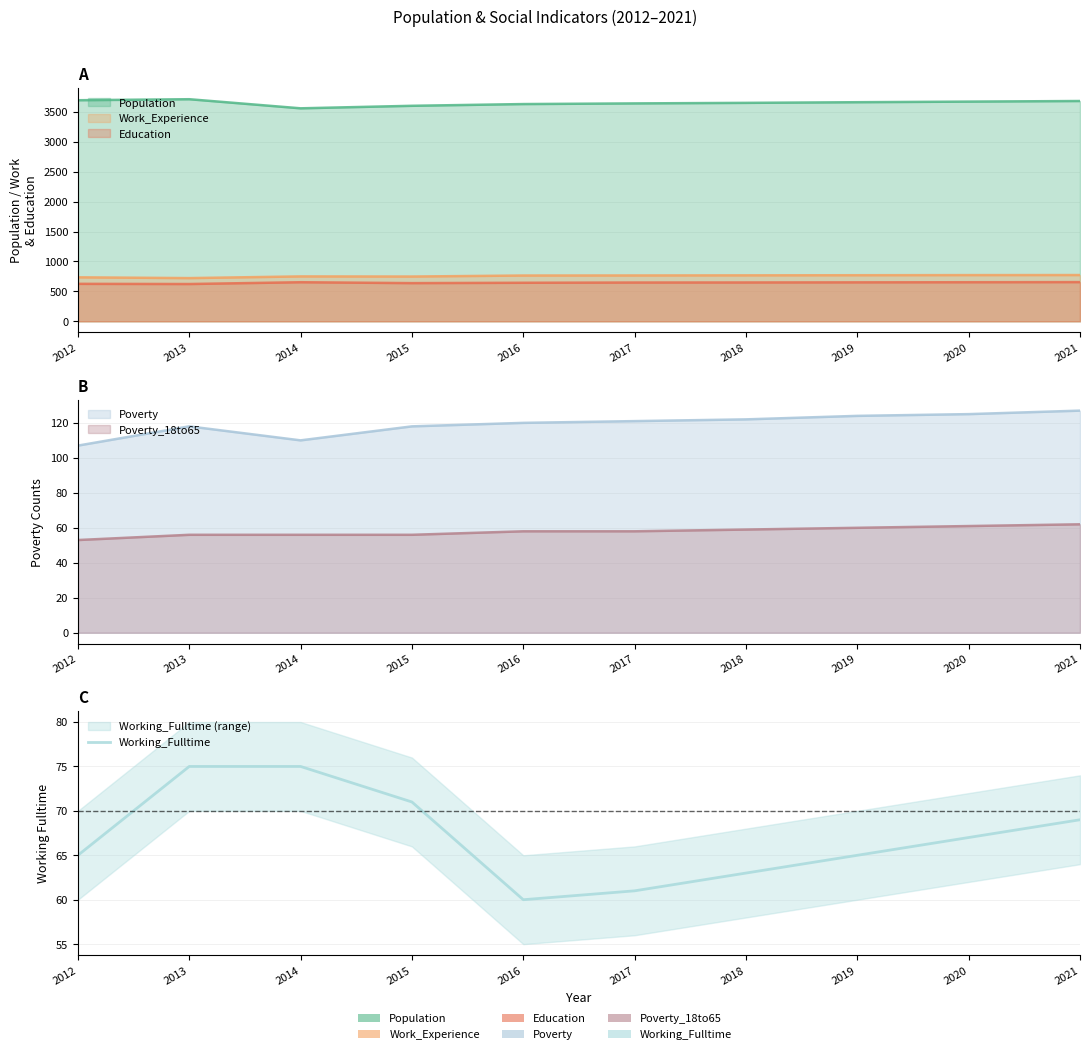

Reading right to left, extract all data points from this chart.

69	67	65	63	61	60	71	75	75	65